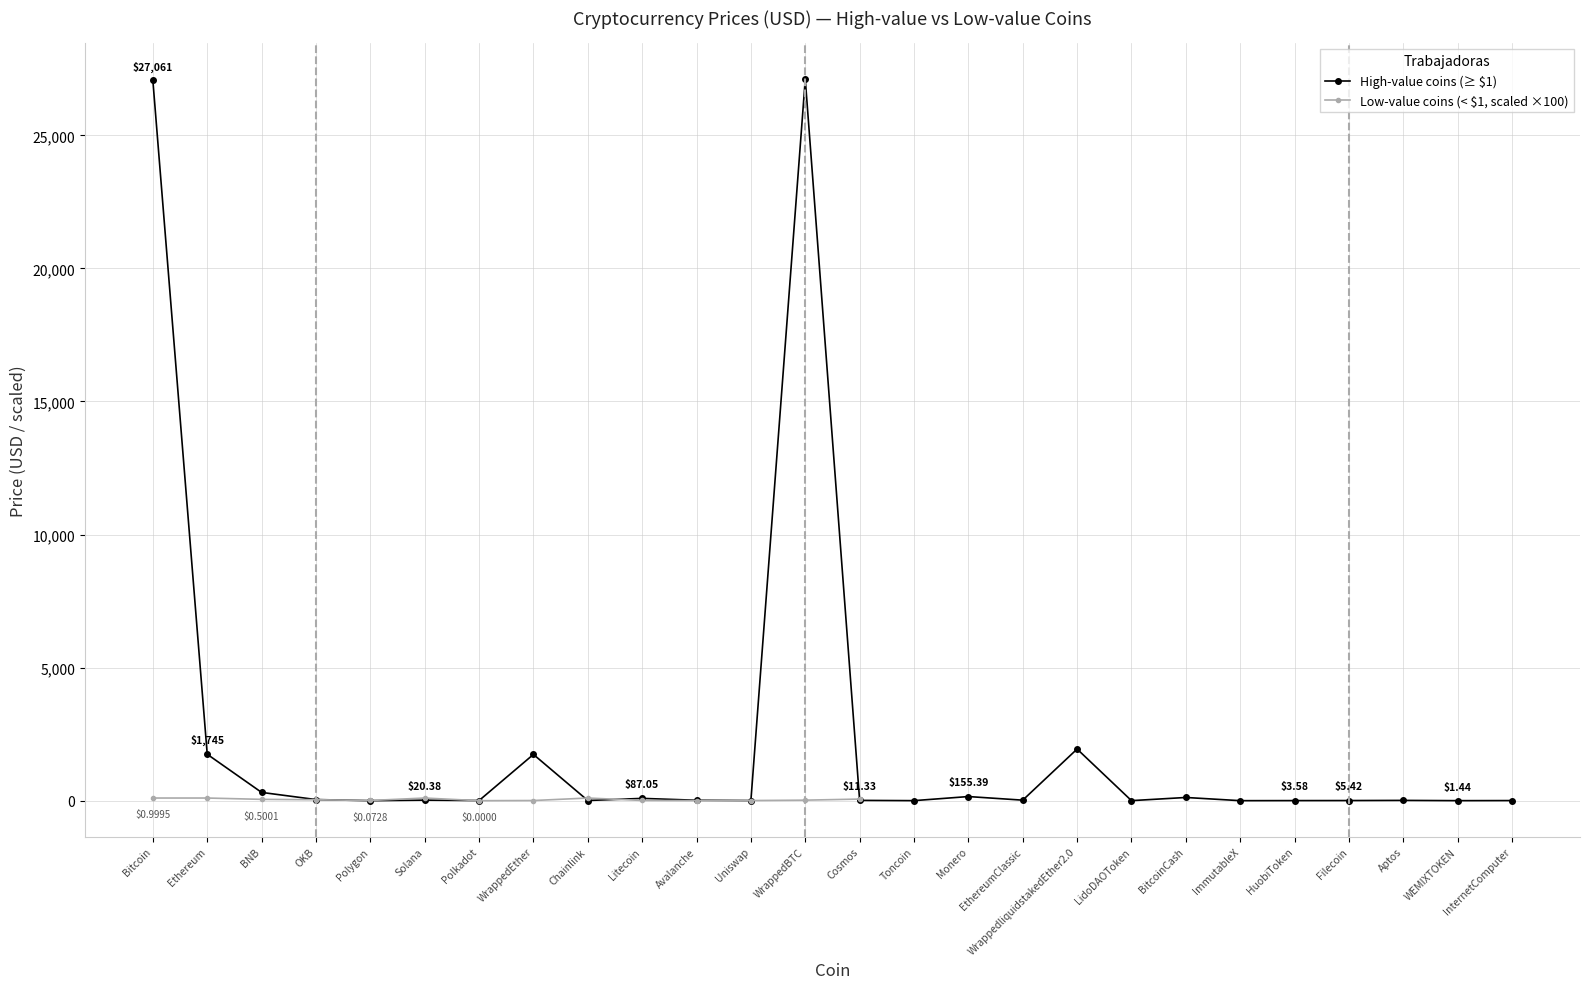

Between Filecoin and Chainlink, which is larger?

Chainlink